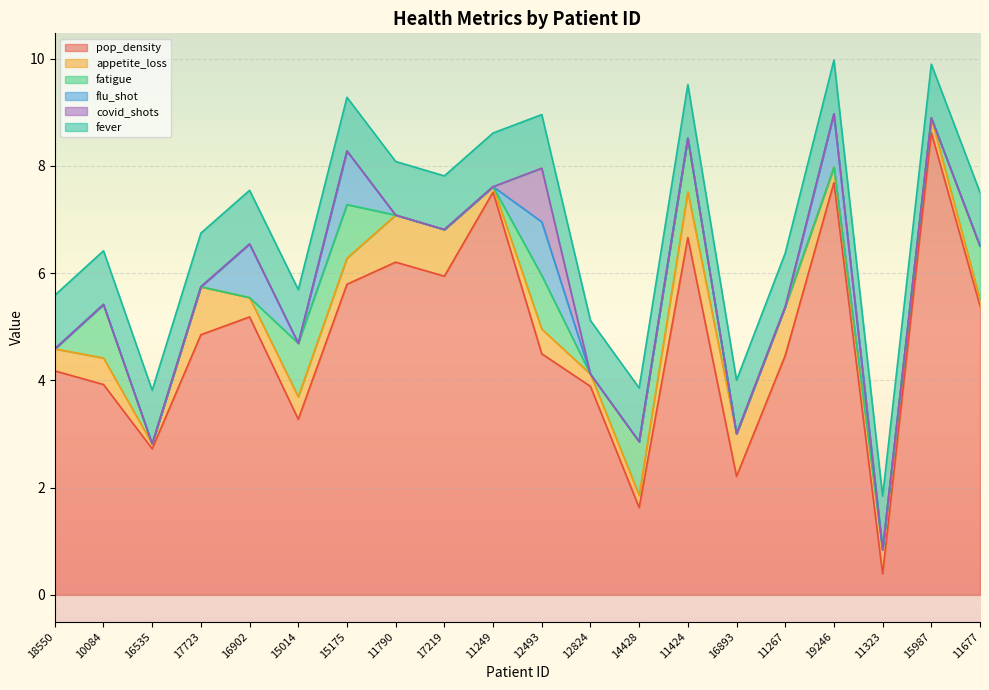

What is the label of the 12th point from the right?

17219